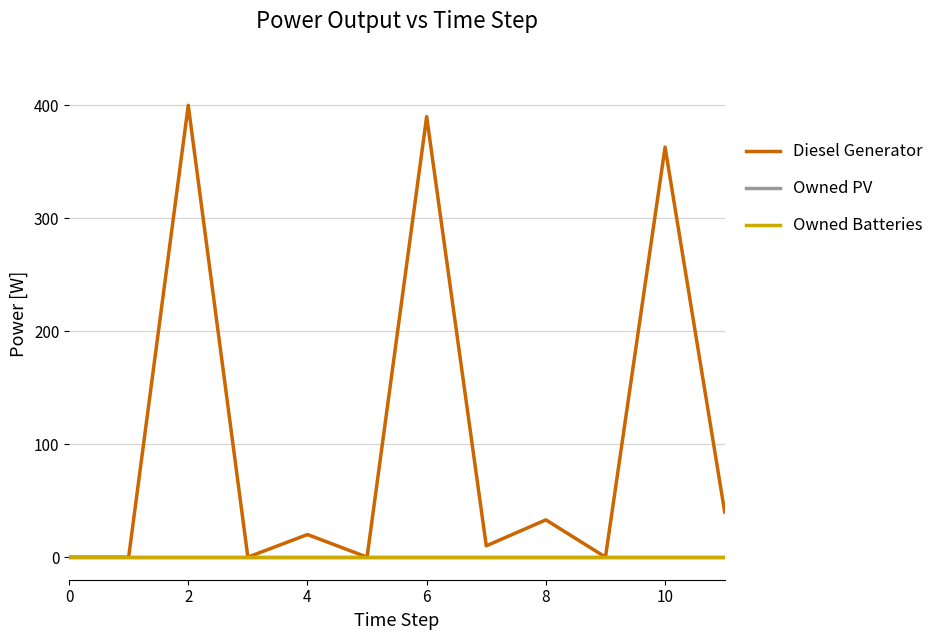

Which series has the largest total across all categories?

Diesel Generator